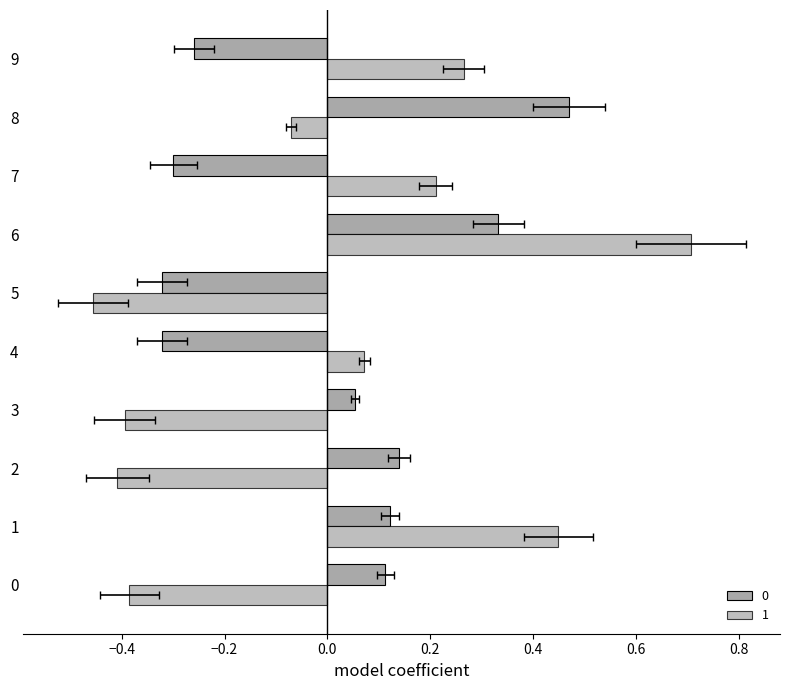

What are all the series names shown in the legend?

0, 1